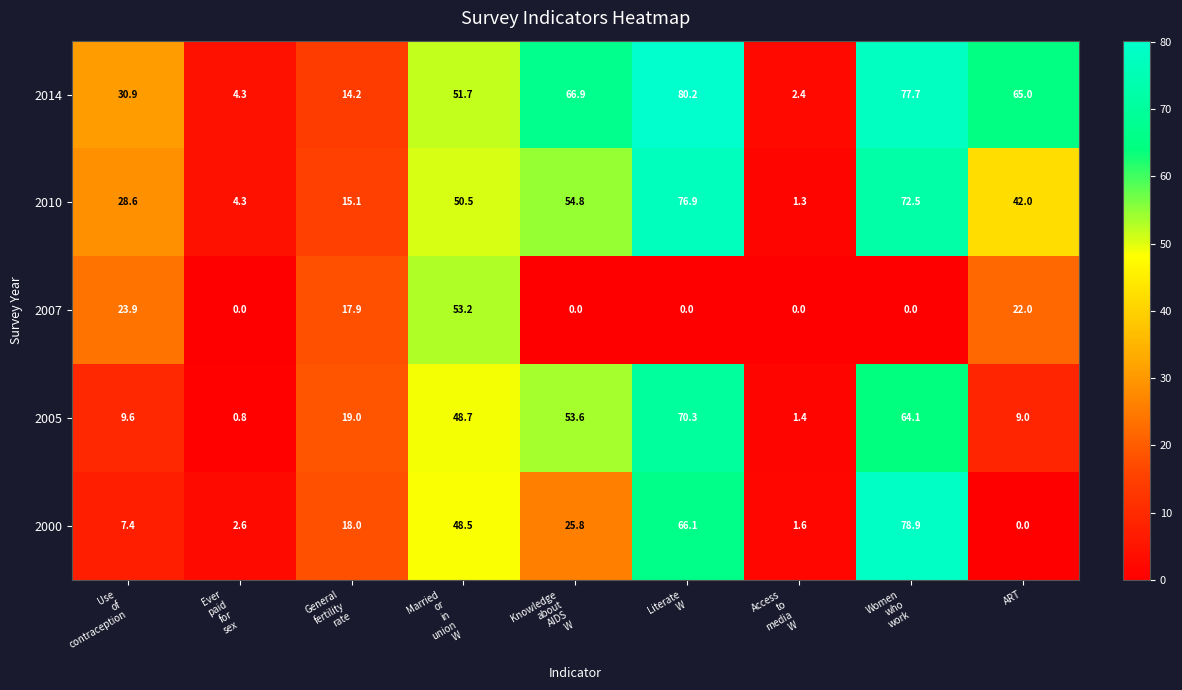

What is the average value of the 2010 series?

38.4